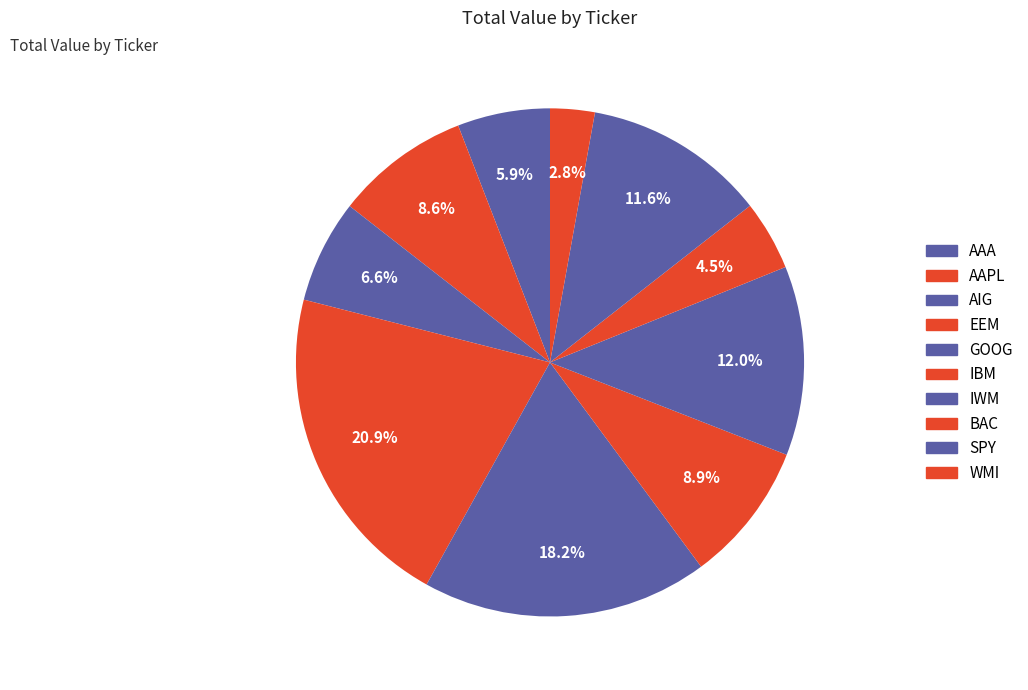

Is there any slice that represents more than half of the pie?

No